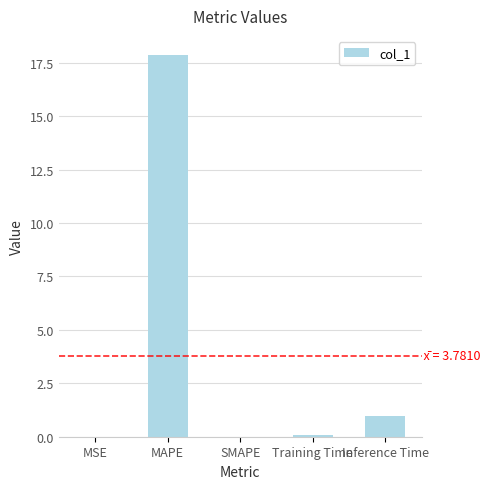

Count the number of categories in the chart.

5